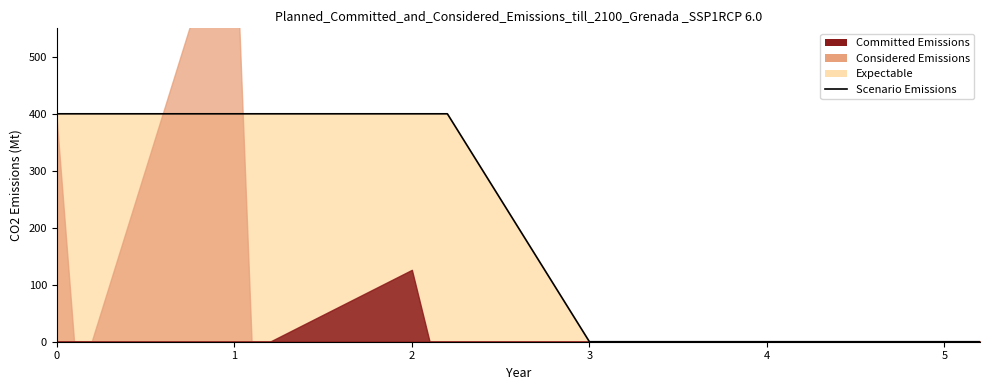

What is the sum of all values?

3600